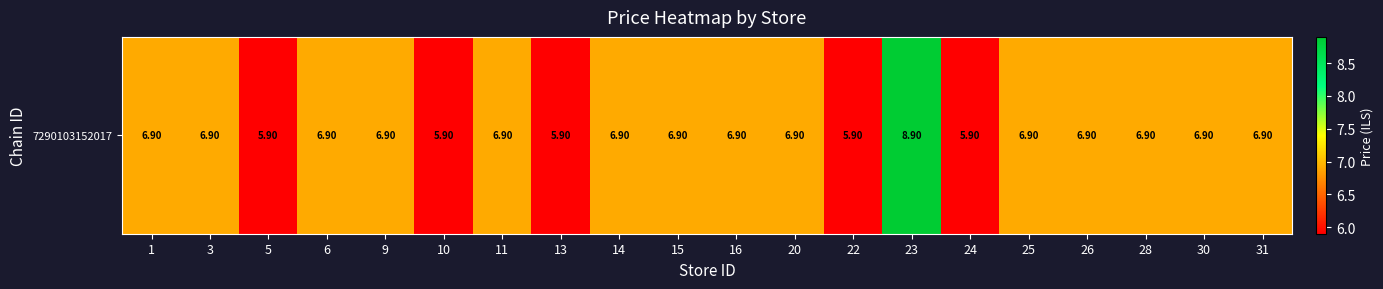

What is the ratio of the value at 15 to the value at 16?

1.0